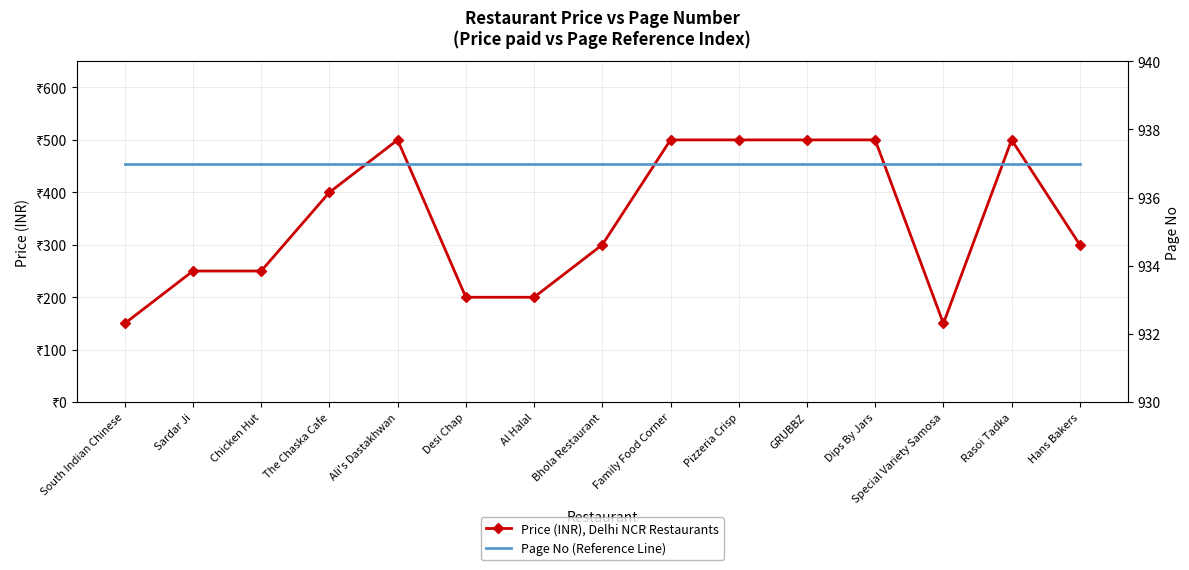

What is the label of the 12th point from the right?

The Chaska Cafe